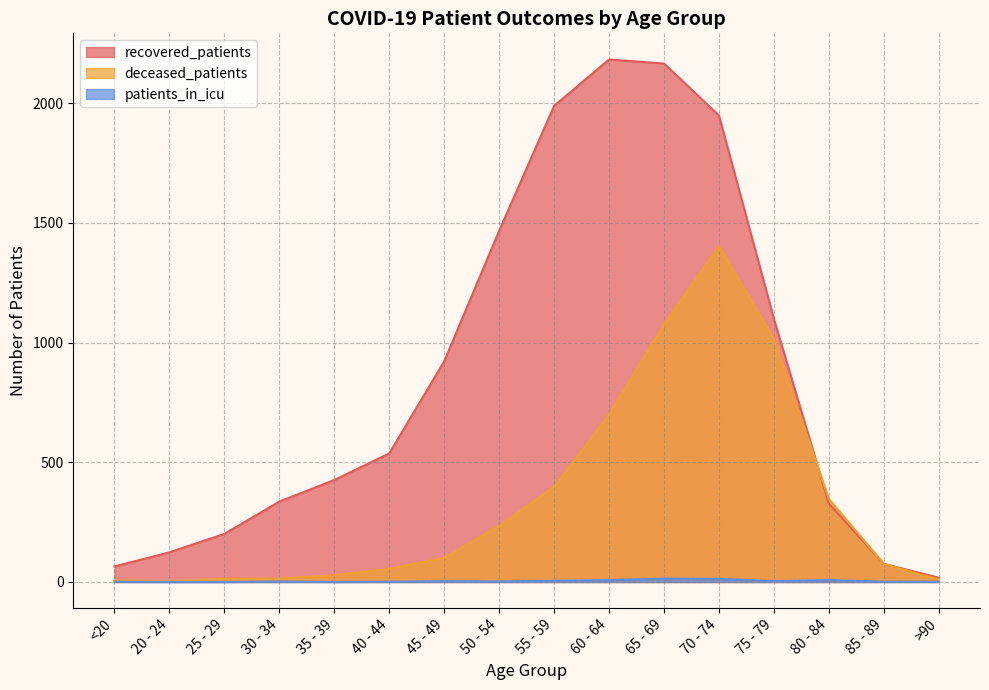

What are all the series names shown in the legend?

recovered_patients, deceased_patients, patients_in_icu